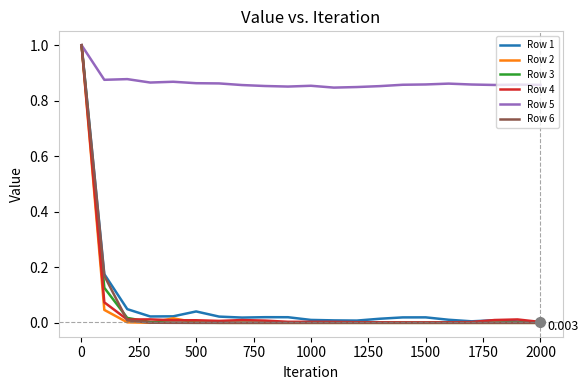

Which series has the largest total across all categories?

Row 5